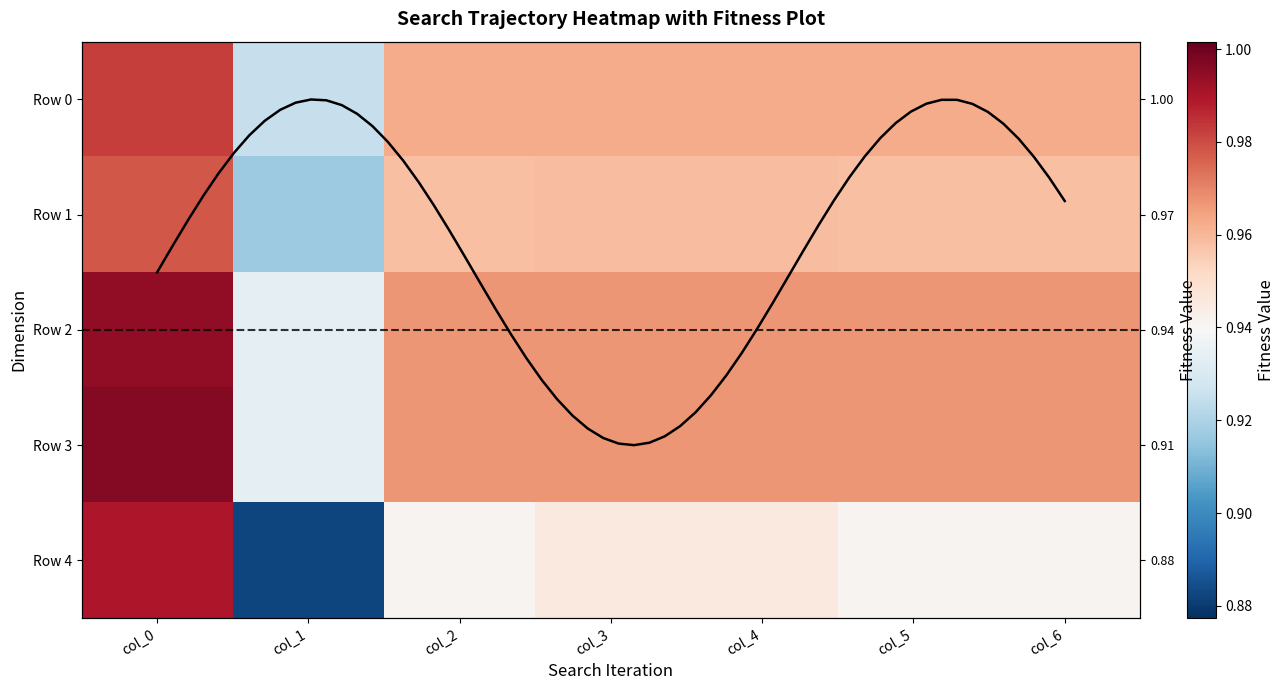

What is the minimum value shown in the chart?

0.9